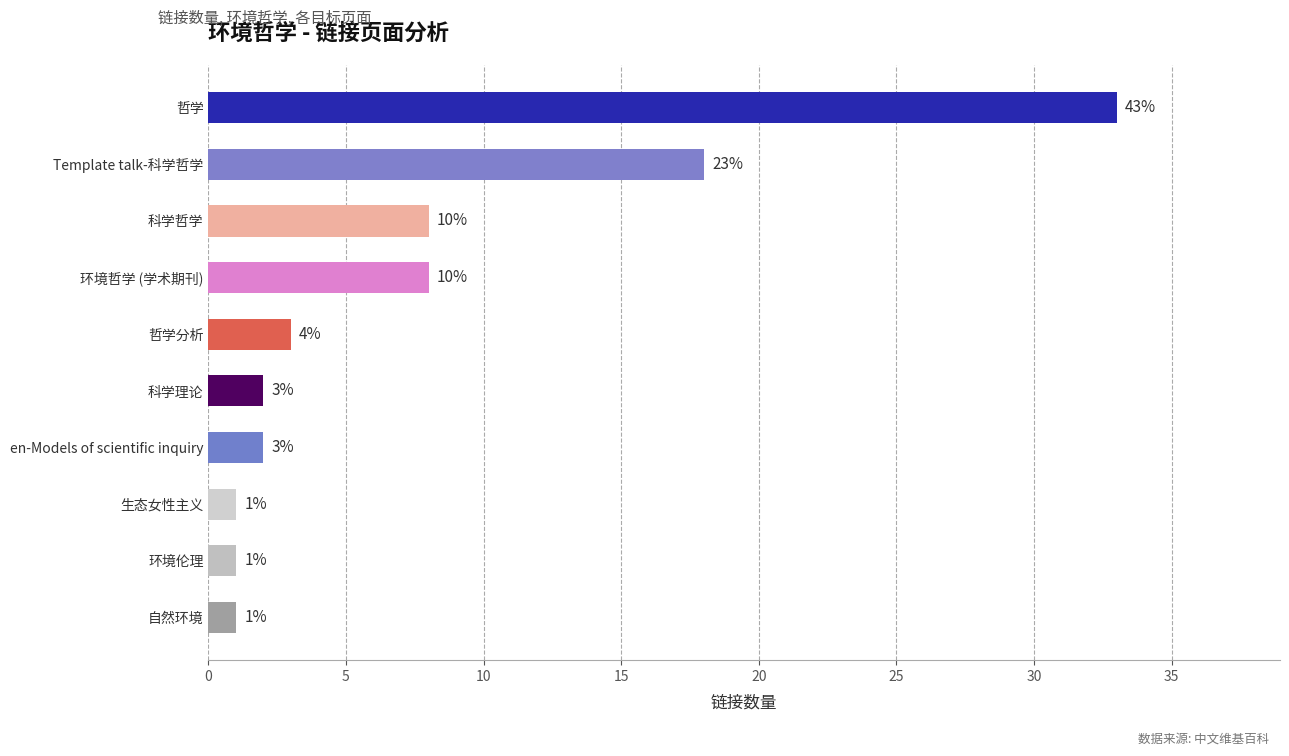

Where is the data nearest to the value 17?

Template talk-科学哲学